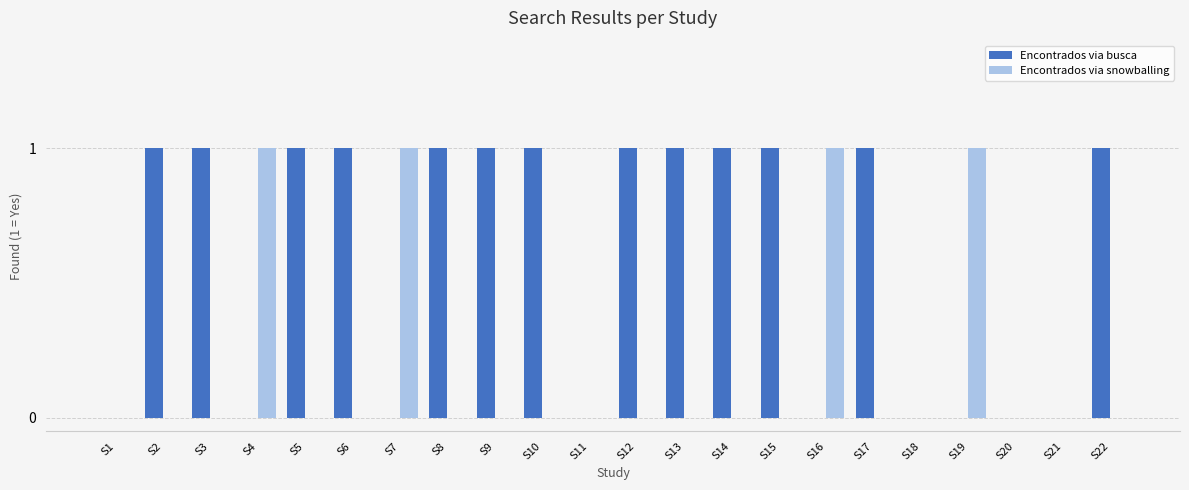

The Encontrados via busca series shows 0 at S1. True or false?

True